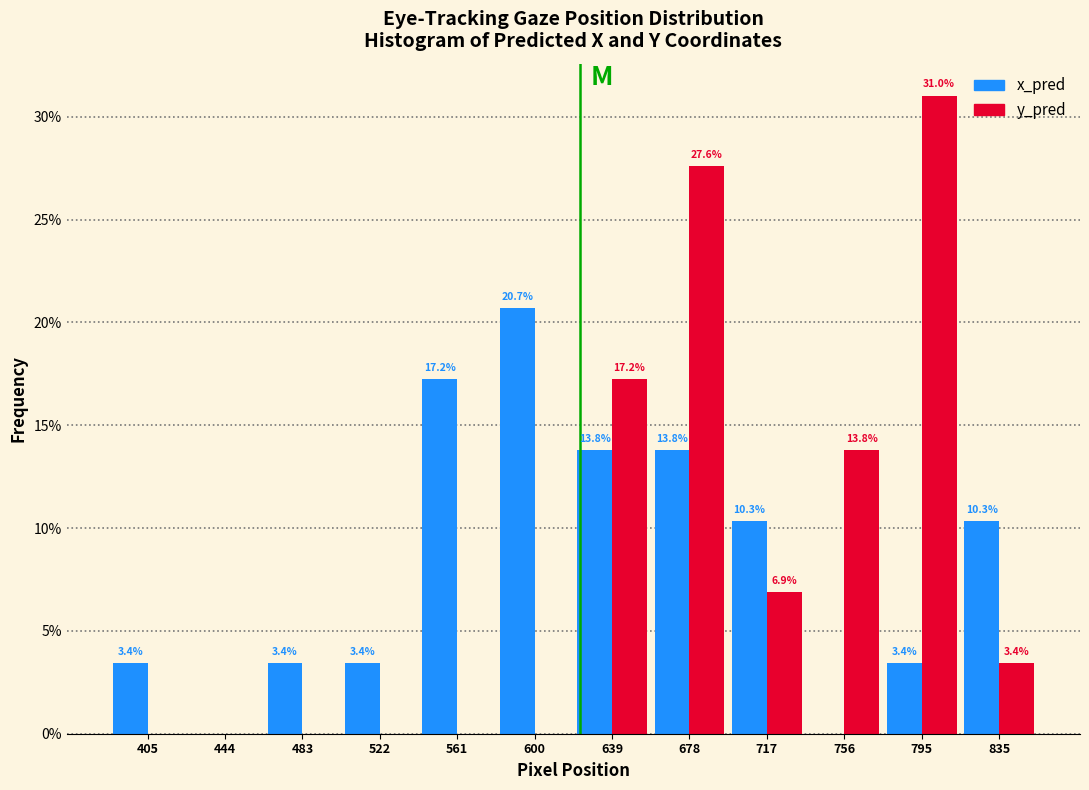

In the y_pred series, which range on the x-axis has the tallest bar?

775 to 815